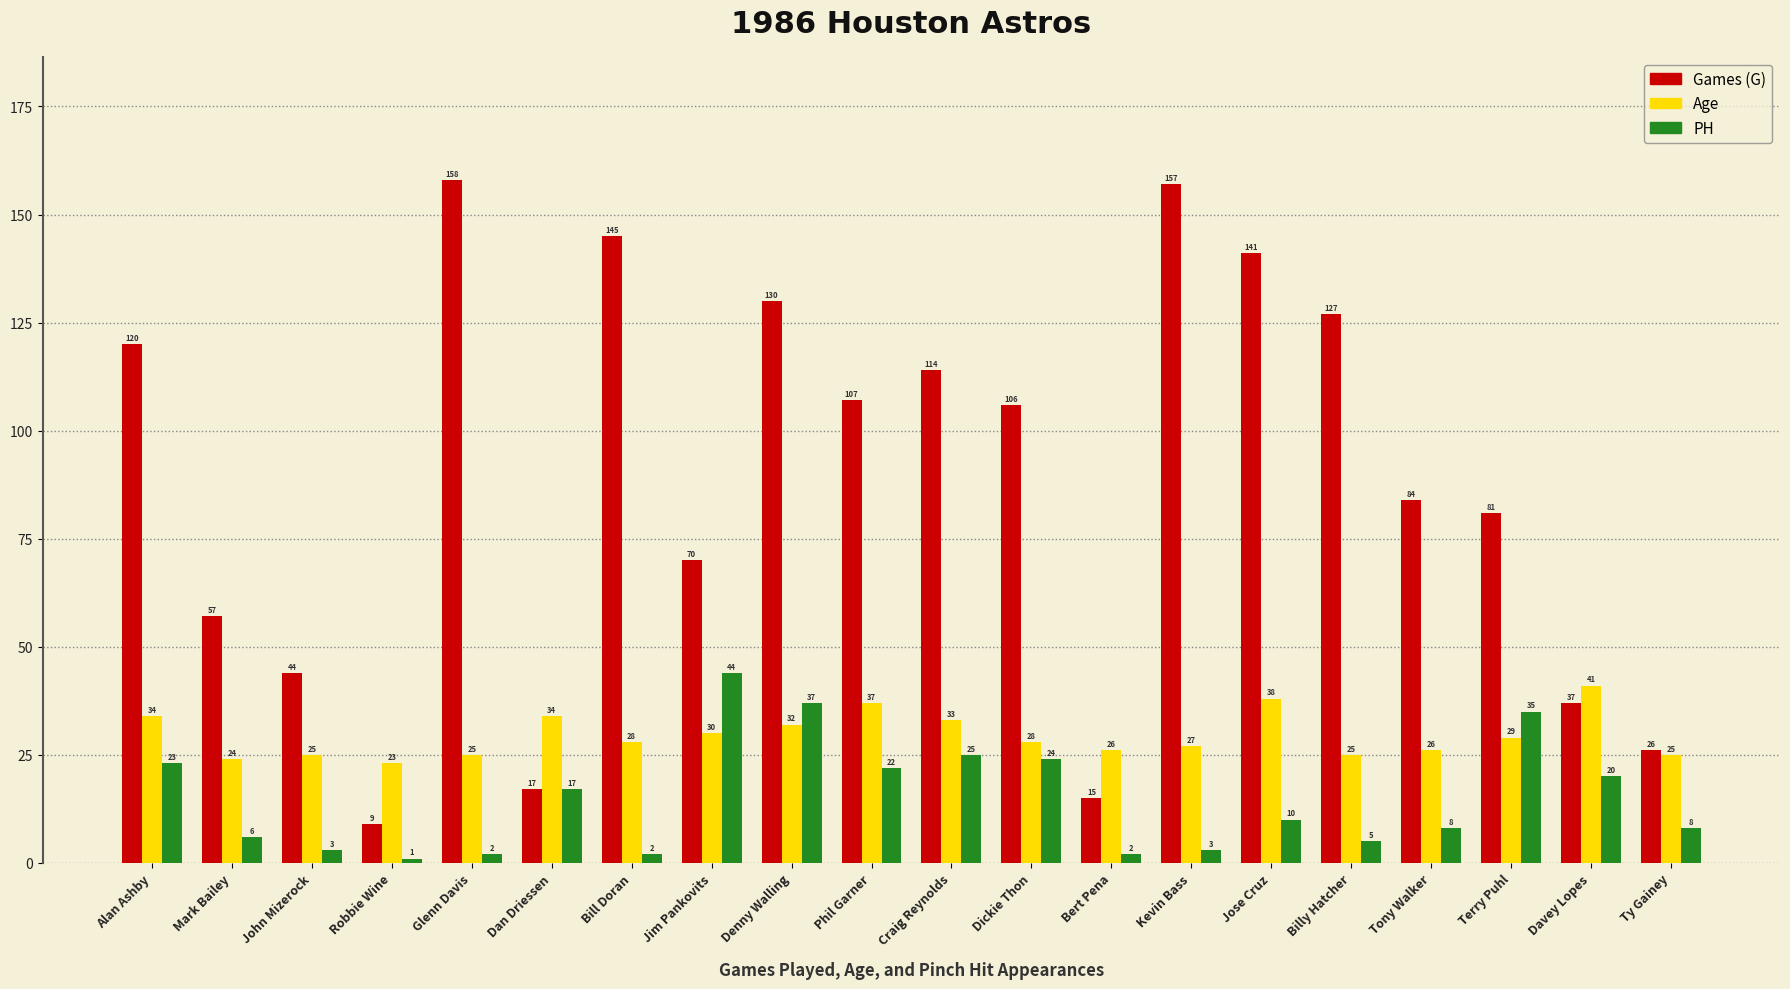

What is the difference between the highest and lowest values at Dickie Thon?

82